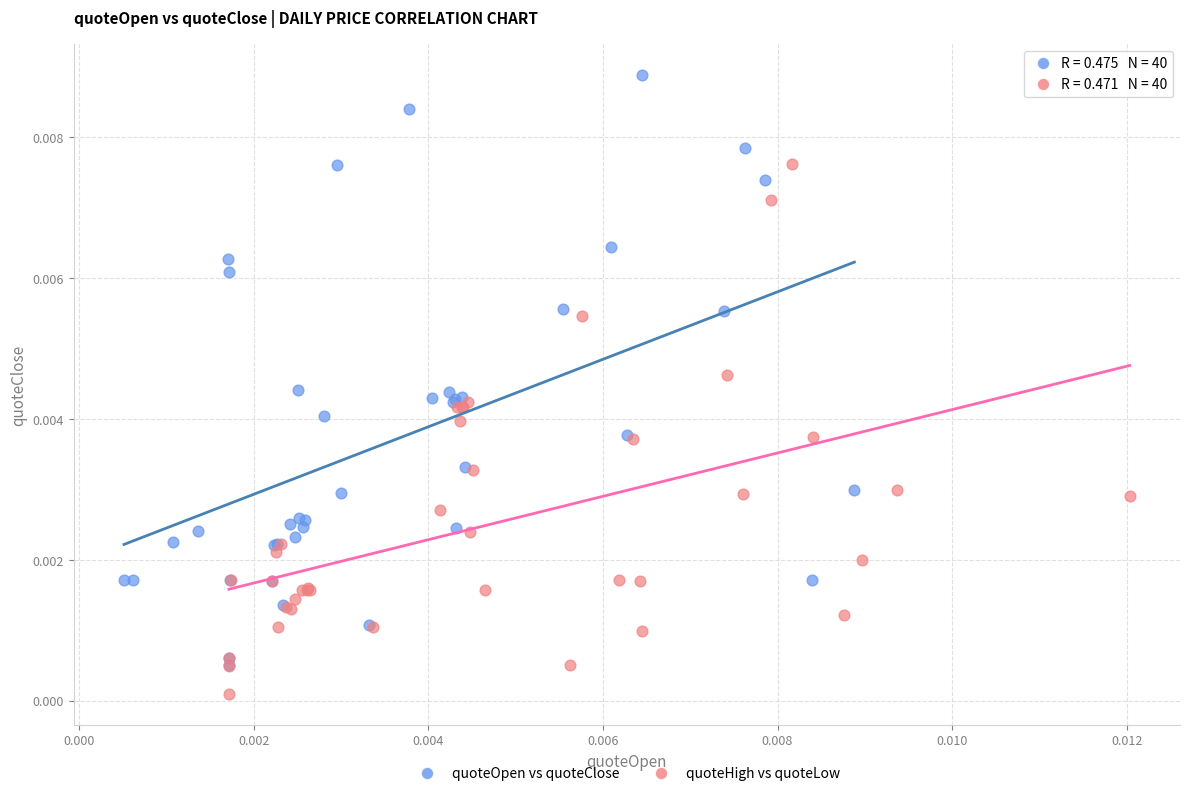

Which series contains the highest Y value?

quoteOpen vs quoteClose